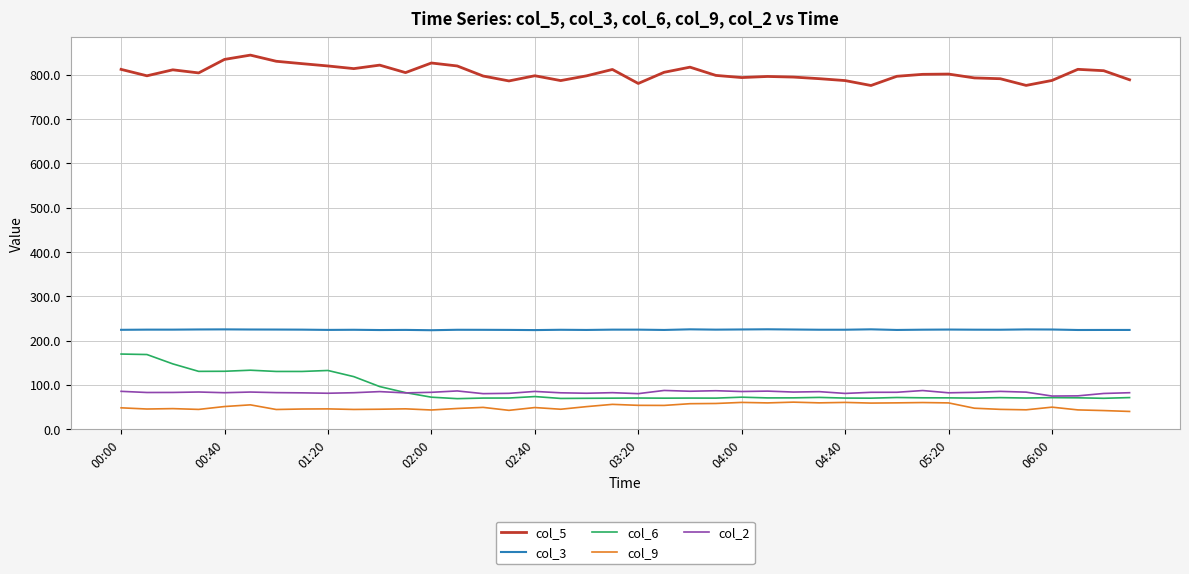

What is the greatest value displayed?

844.4